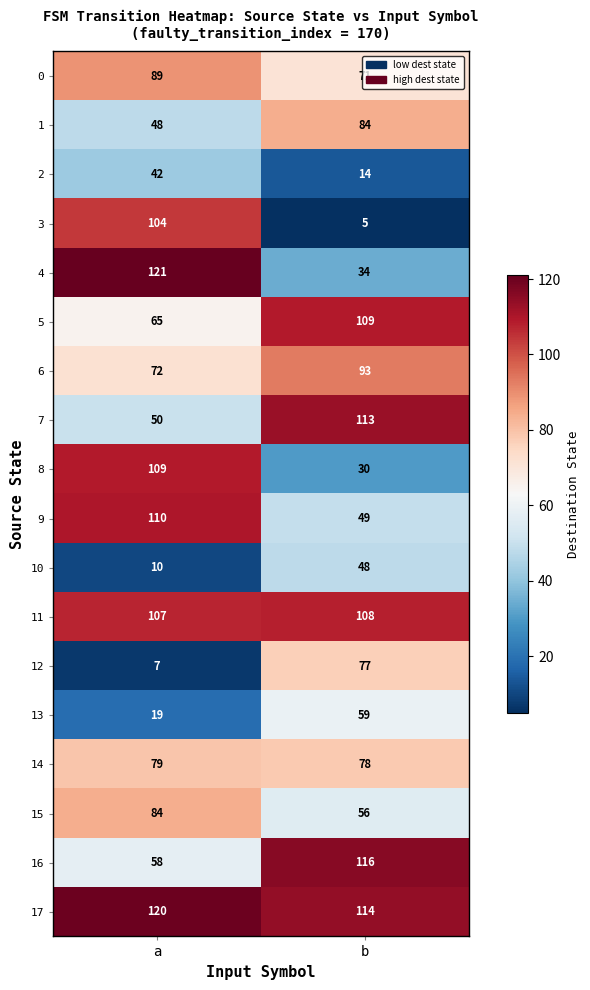

Count the number of data series in this chart.

18